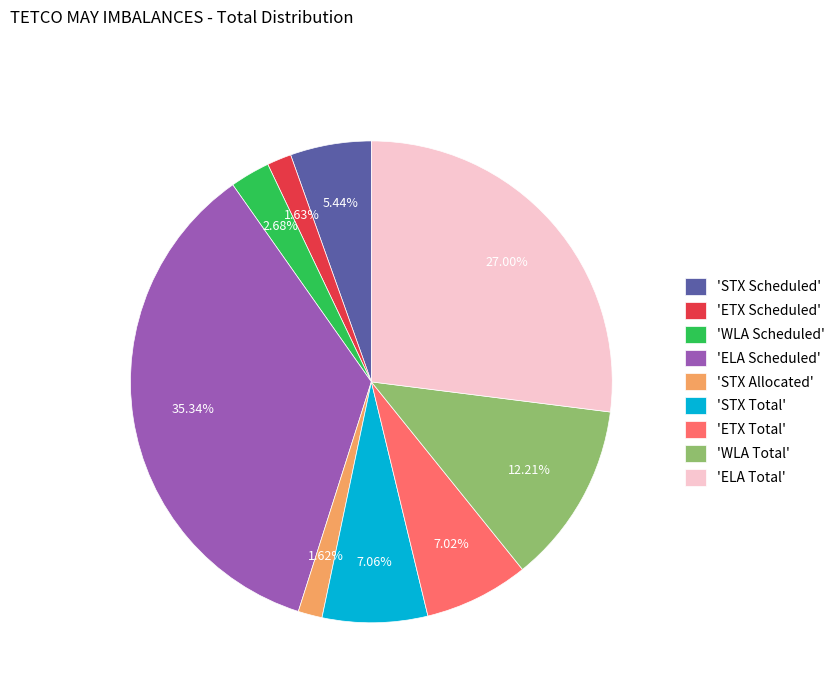

Which has a higher value, 'STX Total' or 'WLA Total'?

'WLA Total'